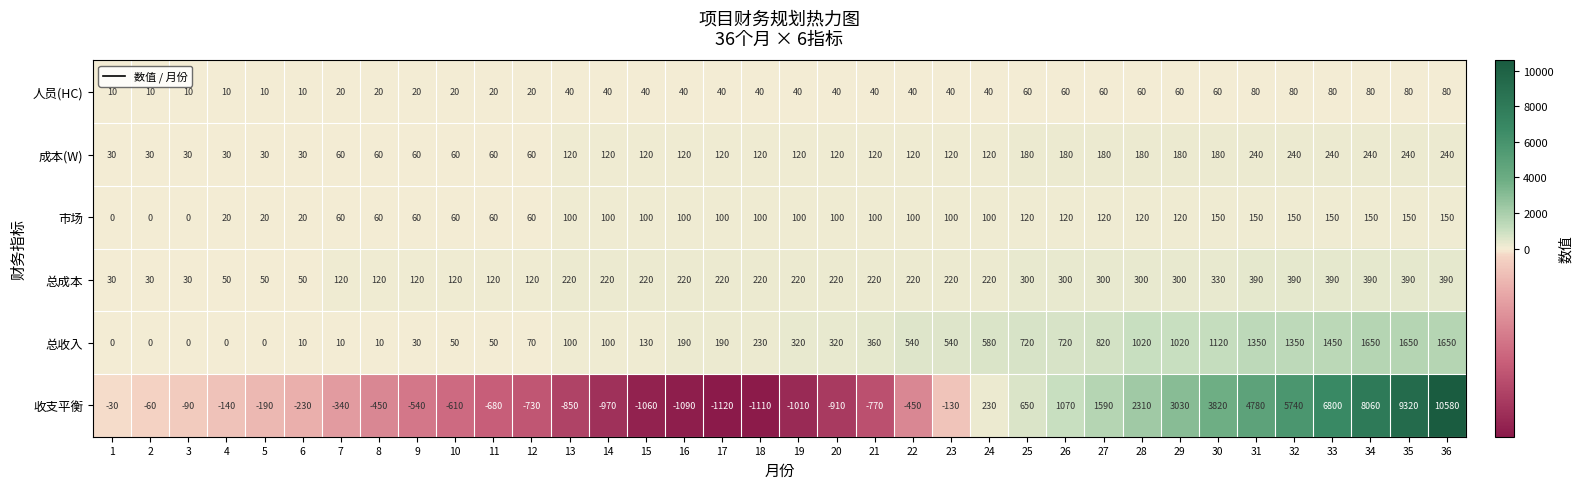

What is the difference between the maximum and minimum values in the 人员(HC) series?

70